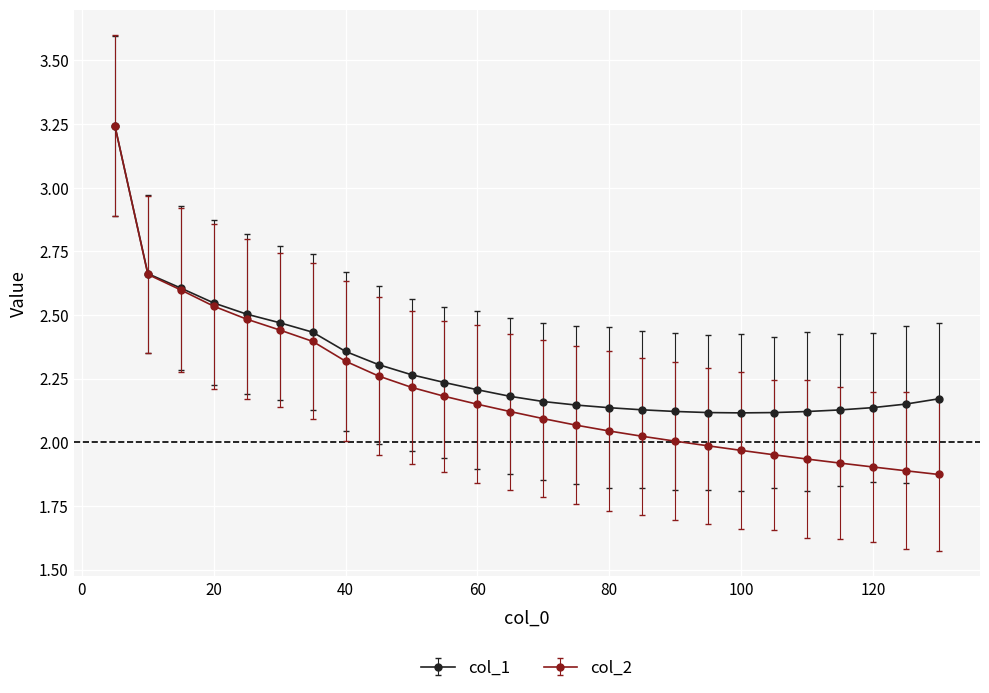

Which series has the largest total across all categories?

col_1